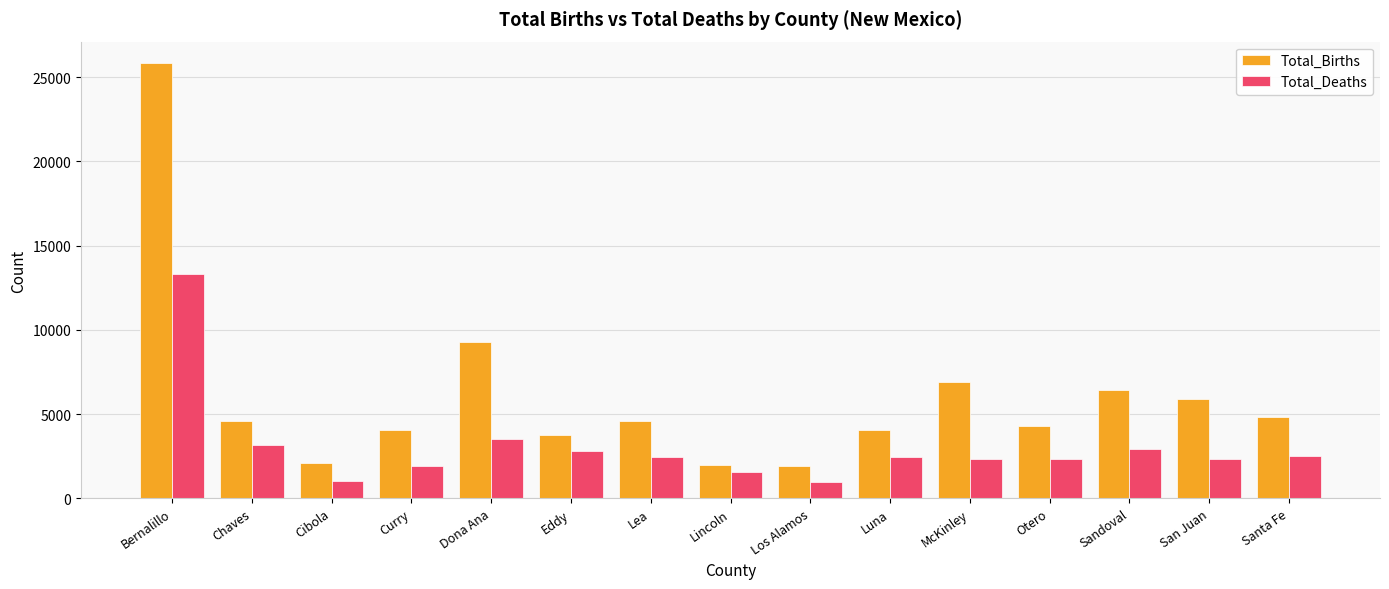

What is the average value of the Total_Births series?

6035